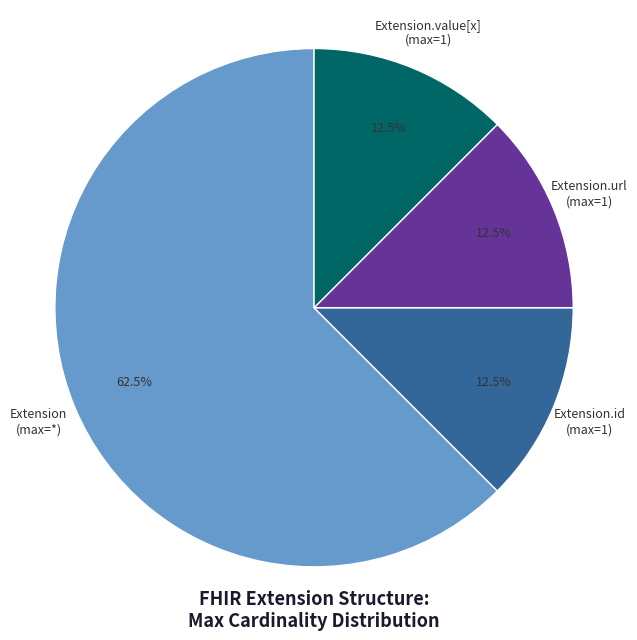

Does Extension (max=*) represent more than half of the total?

Yes